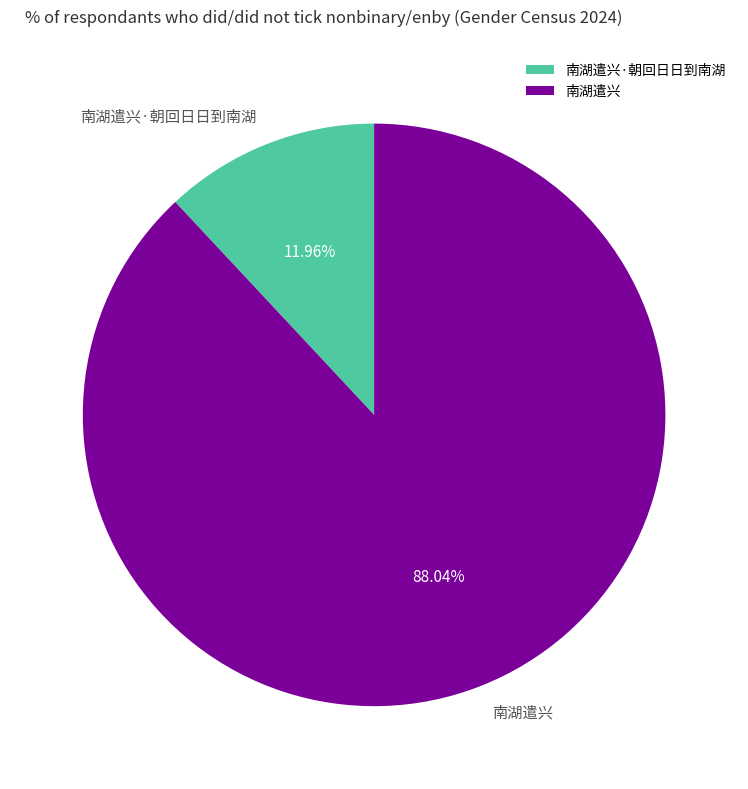

Approximately how many times larger is the value at 南湖遣兴·朝回日日到南湖 compared to 南湖遣兴?

0.1